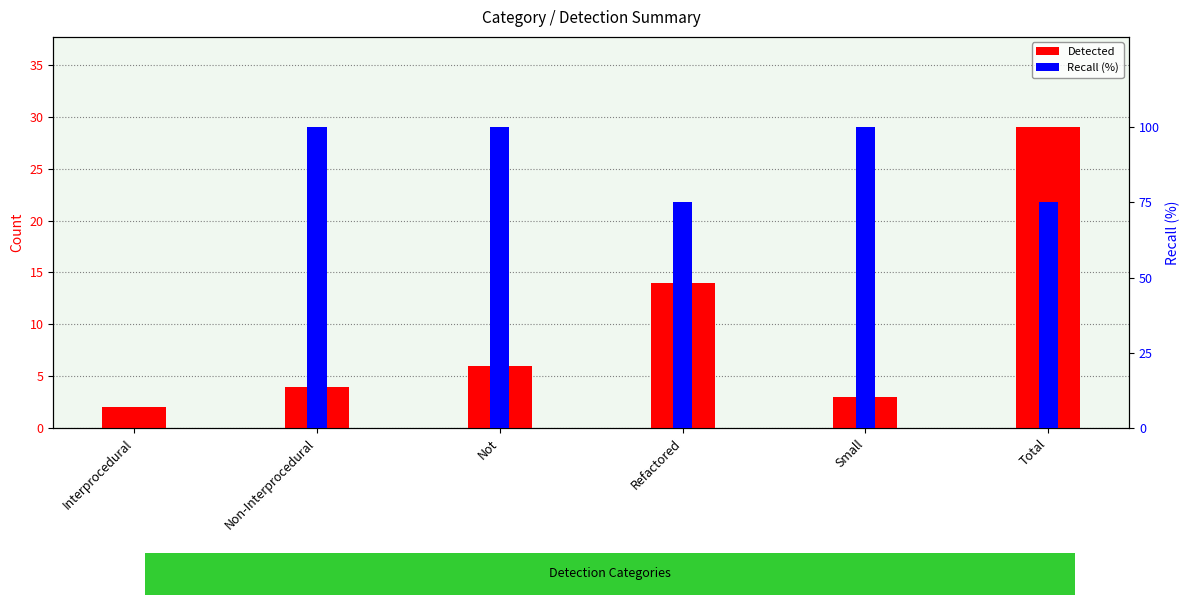

List the series in order of their overall mean, highest first.

Recall, Detected